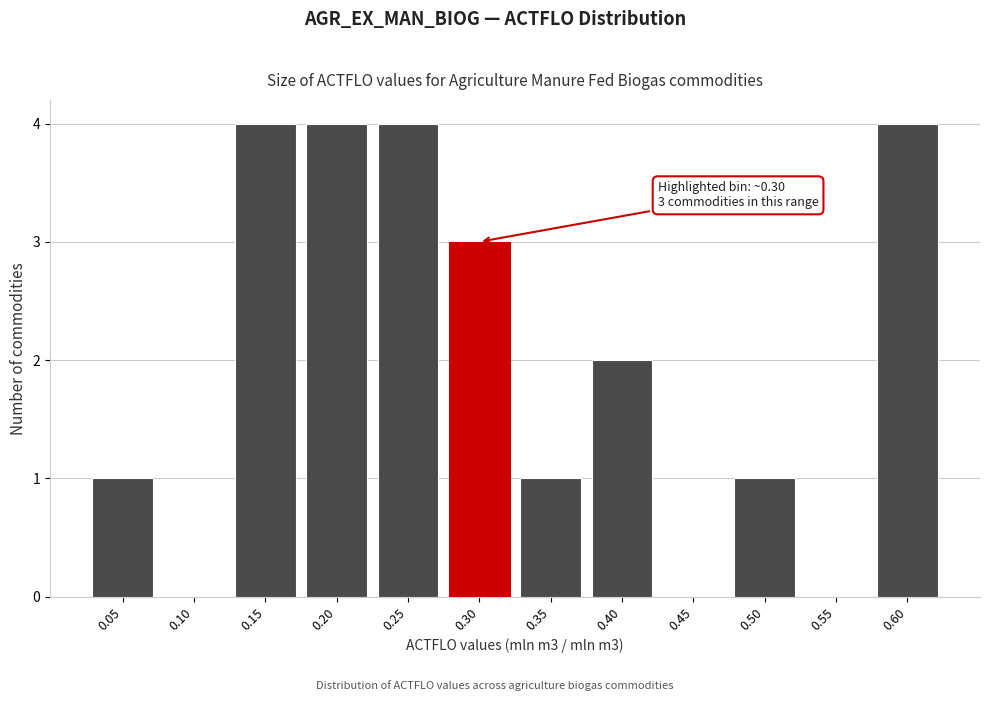

Reading left to right, list all the values displayed in this chart.

0.05=1	0.10=0	0.15=4	0.20=4	0.25=4	0.30=3	0.35=1	0.40=2	0.45=0	0.50=1	0.55=0	0.60=4